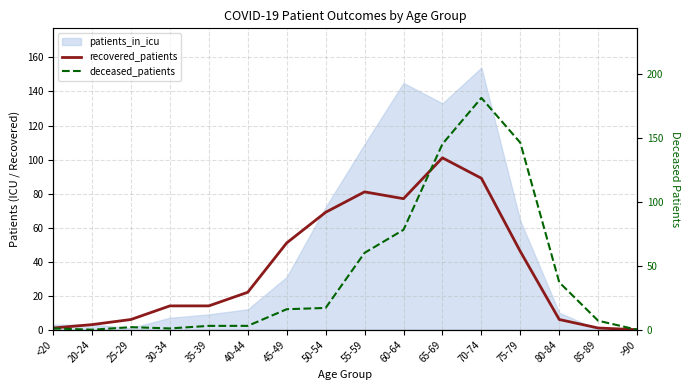

What position from the right is 45-49?

10